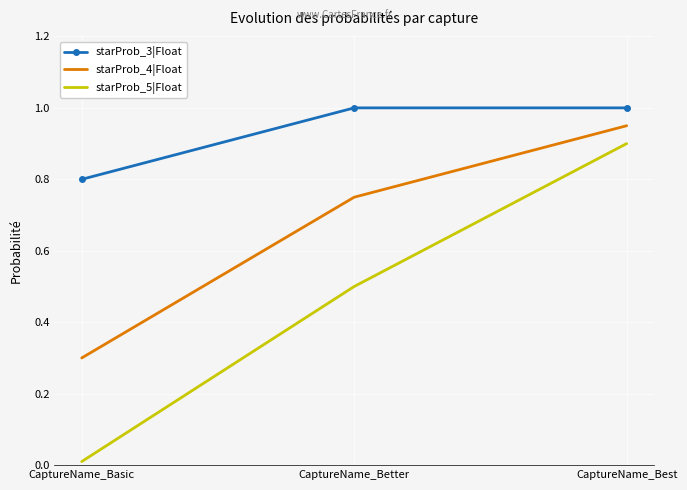

How many starProb_3|Float values are between 0 and 1?

3